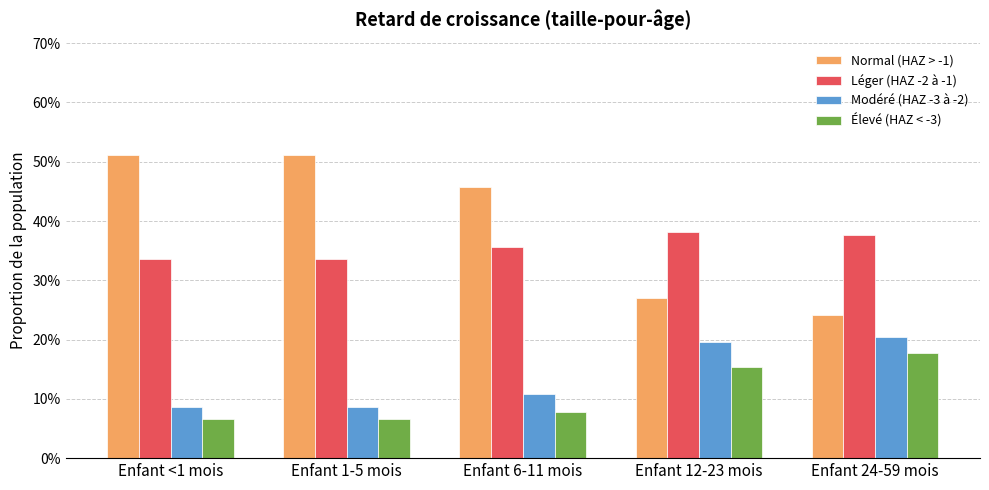

The value of Normal (HAZ > -1) at Enfant 24-59 mois is 0.1. True or false?

False